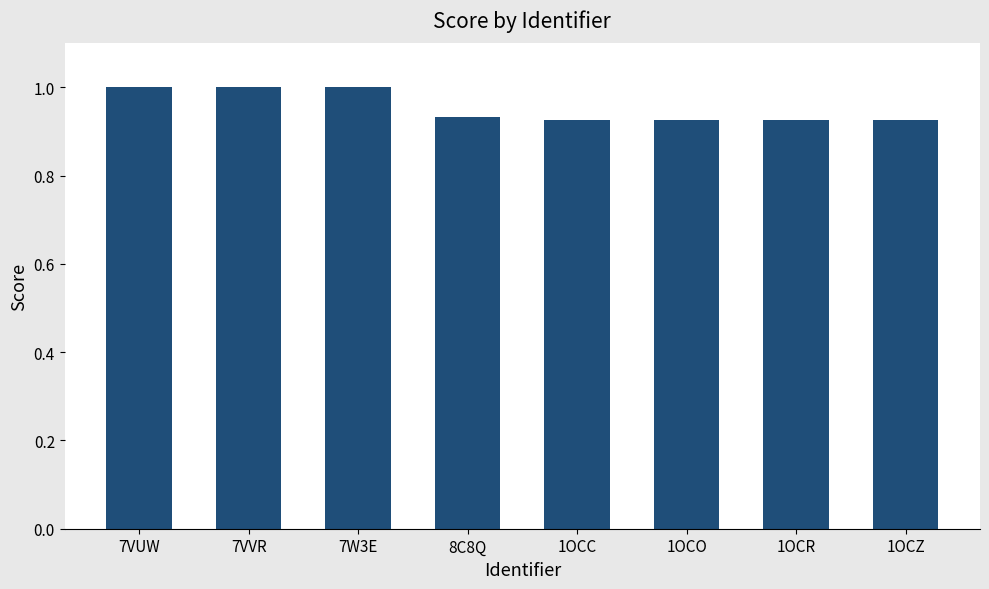

What is the greatest value displayed?

1.0